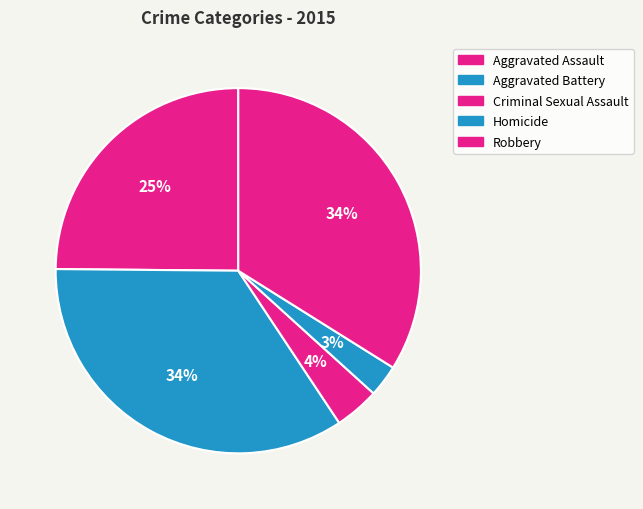

Is there a majority slice in this chart?

No